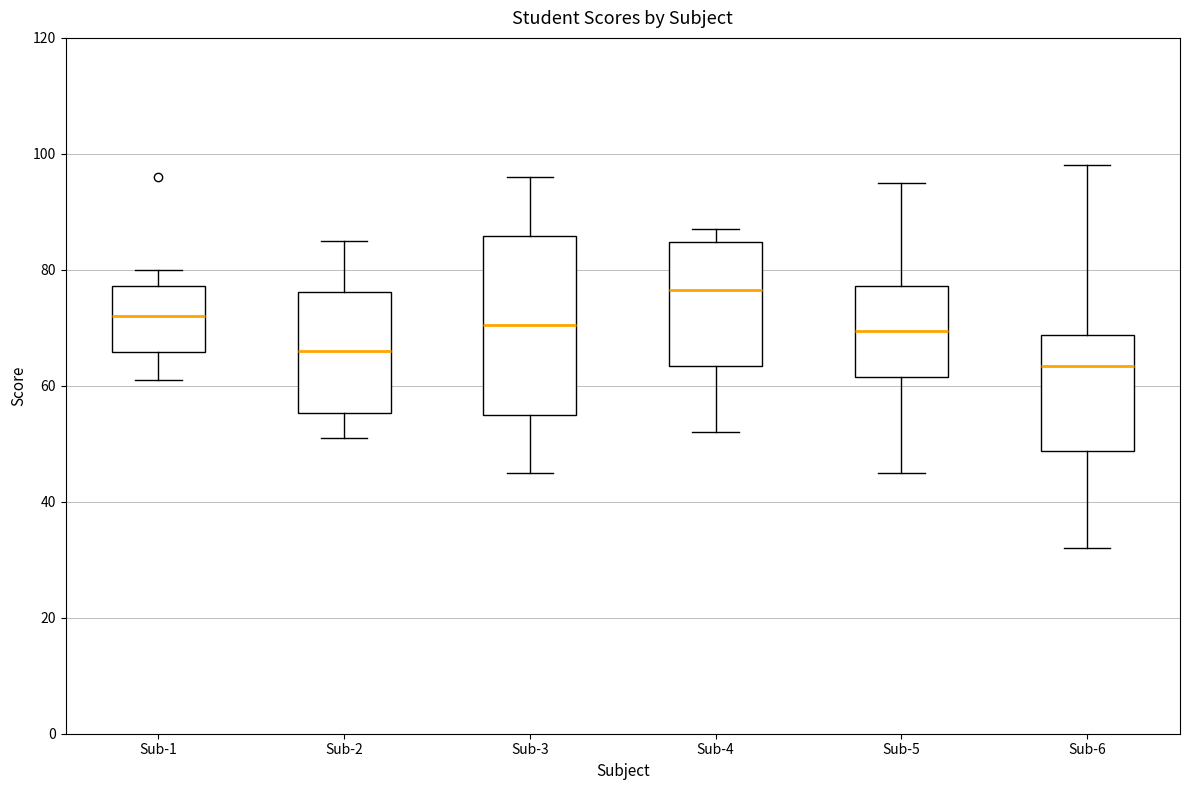

Which box has the highest median line?

Sub-4